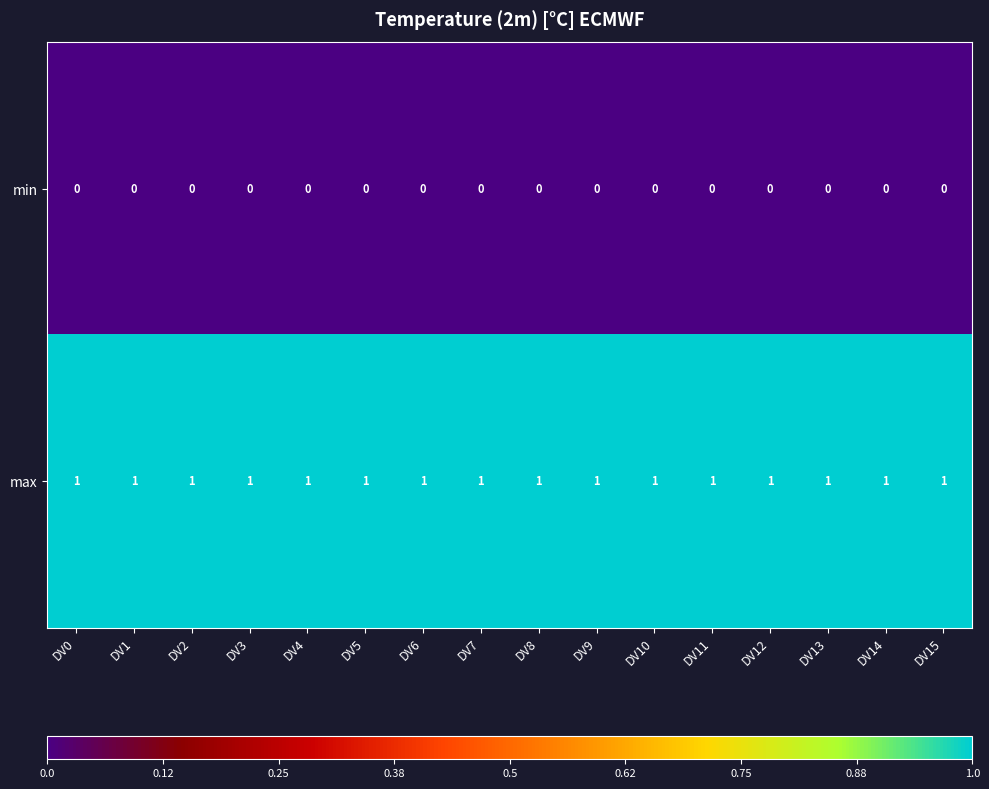

At how many categories does at least one series exceed 0?

16